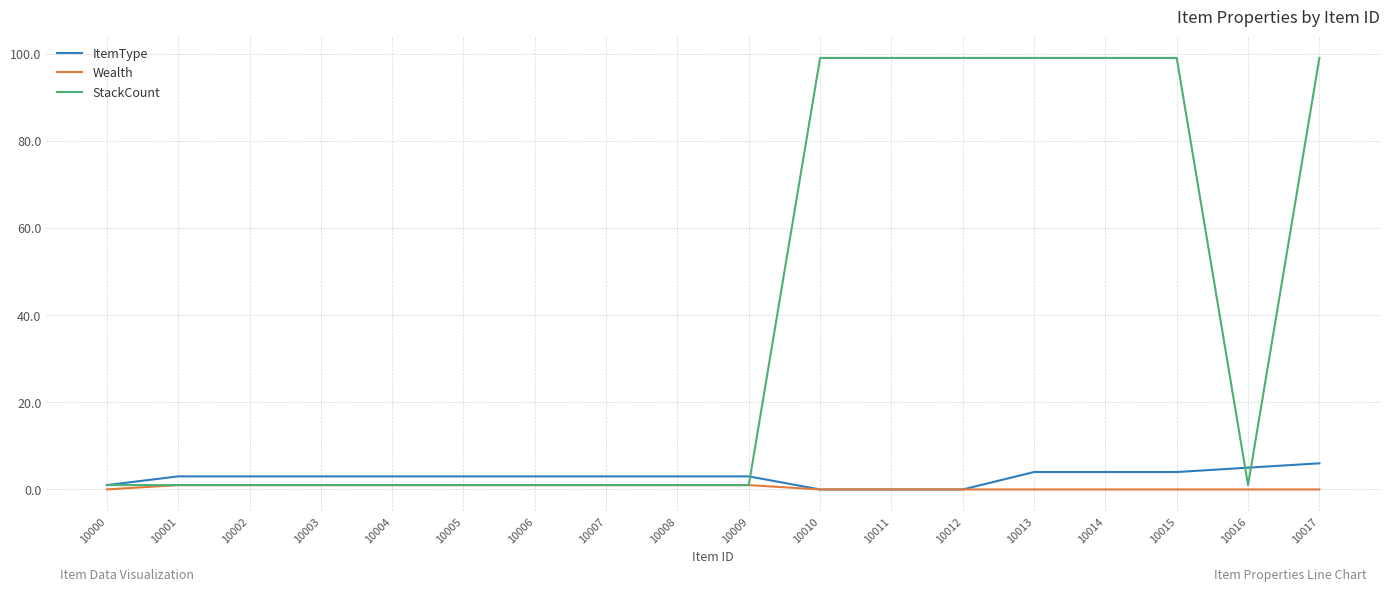

What is the greatest value displayed?

99.0